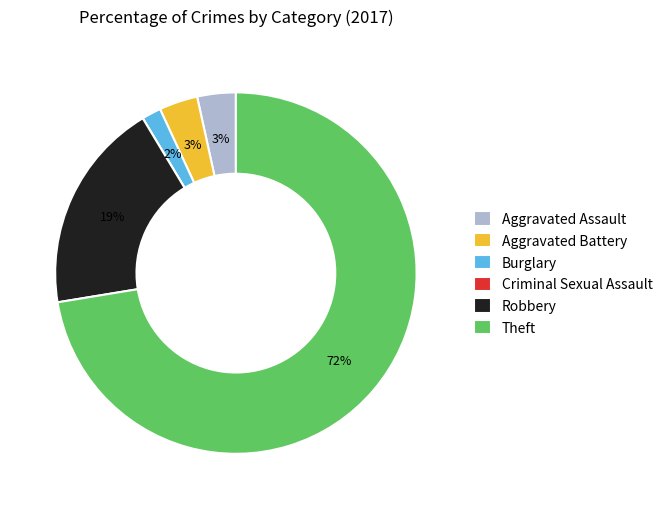

Do Aggravated Battery and Robbery together represent more than half of the pie?

No